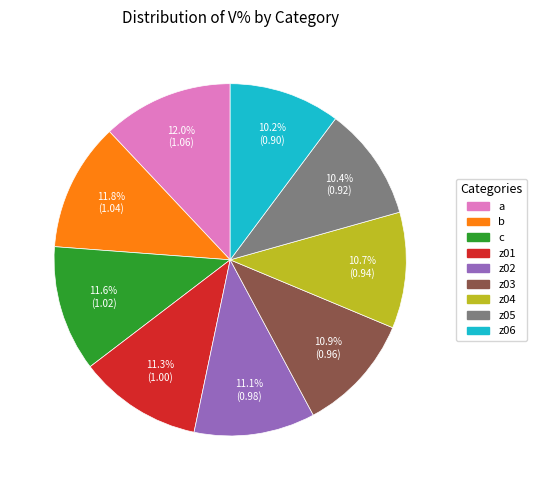

What portion of the pie excludes z02?

88.9%